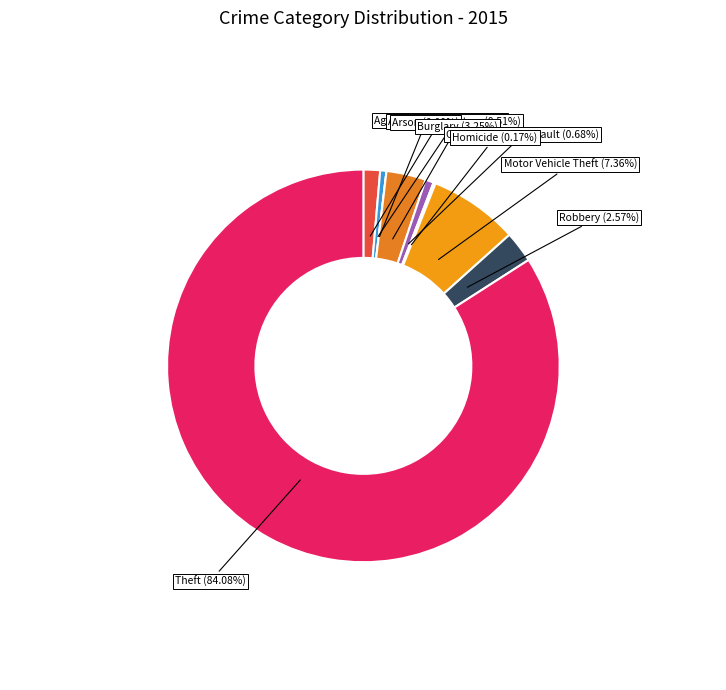

To the nearest percent, what percentage of the pie is Aggravated Assault?

1%